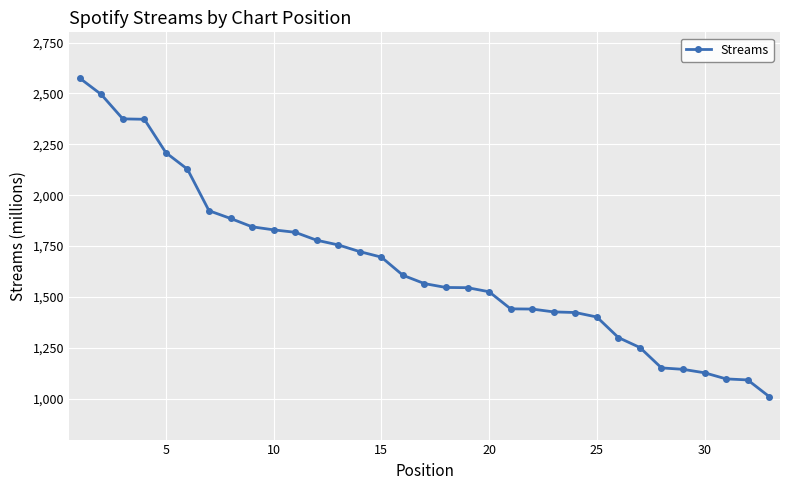

What is the average value?

1652